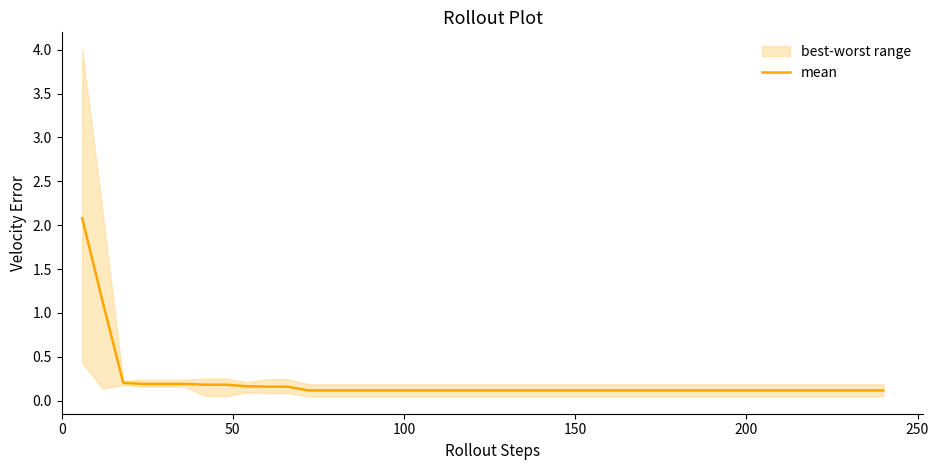

What is the maximum value for mean?

2.1